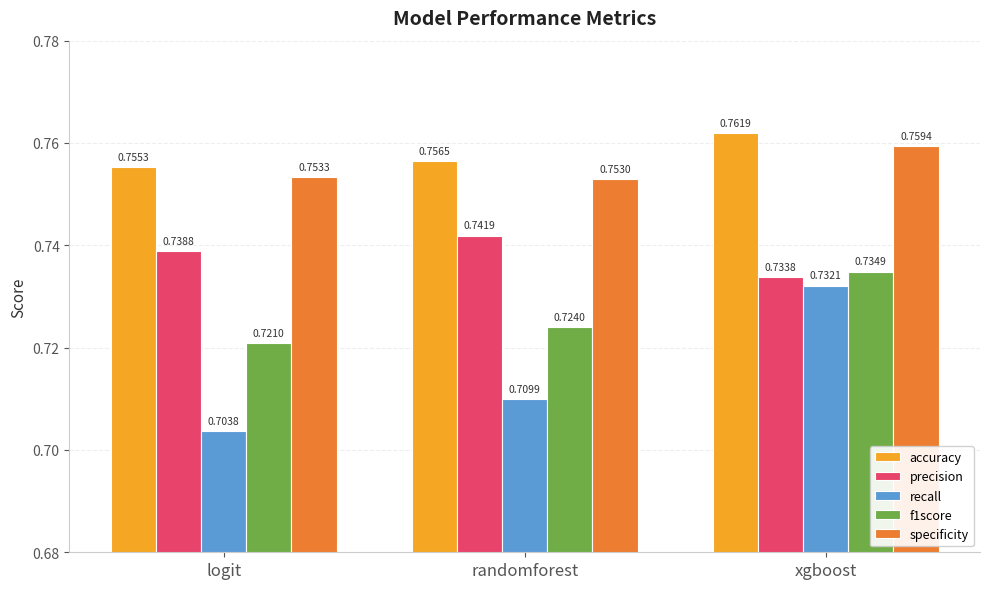

At how many categories does at least one series exceed 0?

3